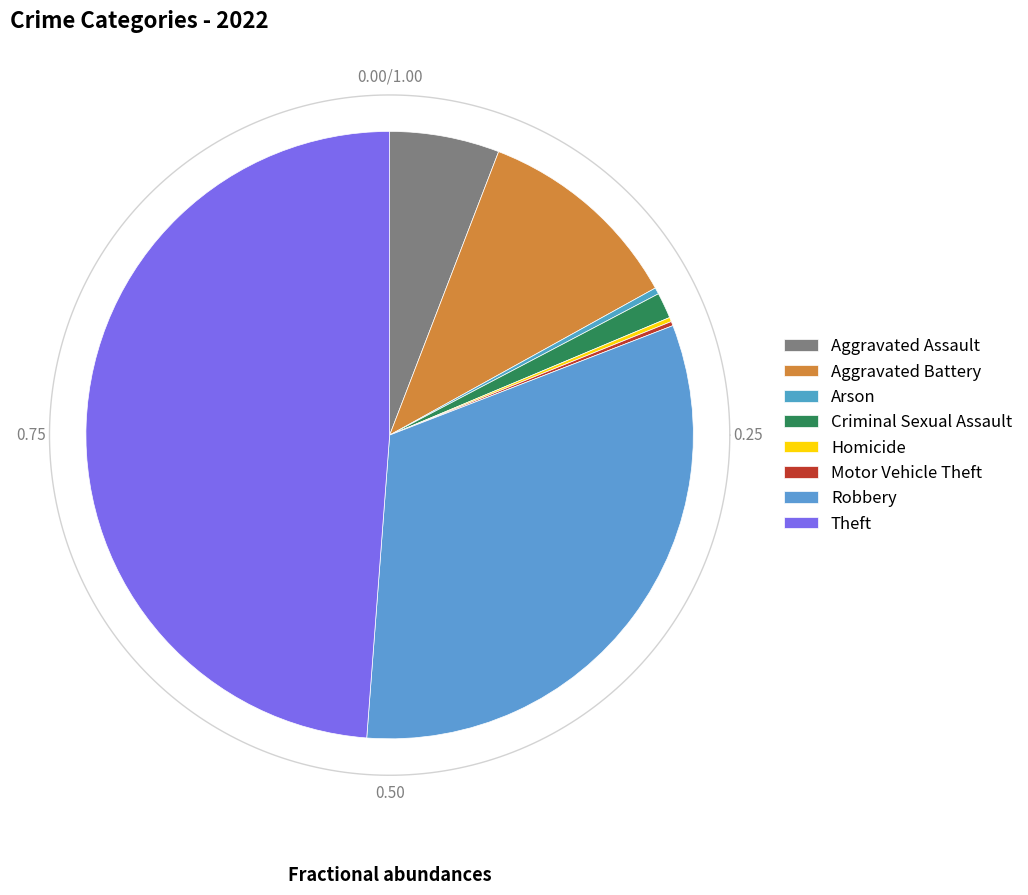

Do Aggravated Assault and Criminal Sexual Assault together represent more than half of the pie?

No